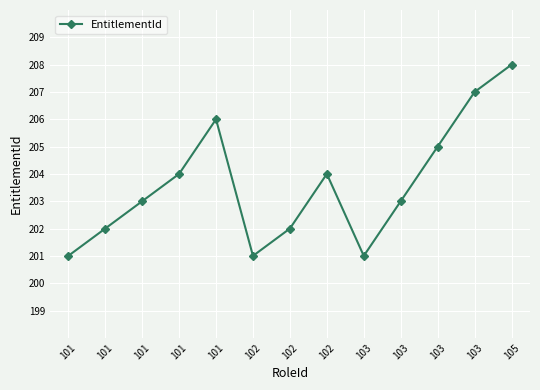

List the labels in order of value, largest first.

105, 103, 101, 103, 101, 102, 101, 103, 101, 102, 101, 102, 103